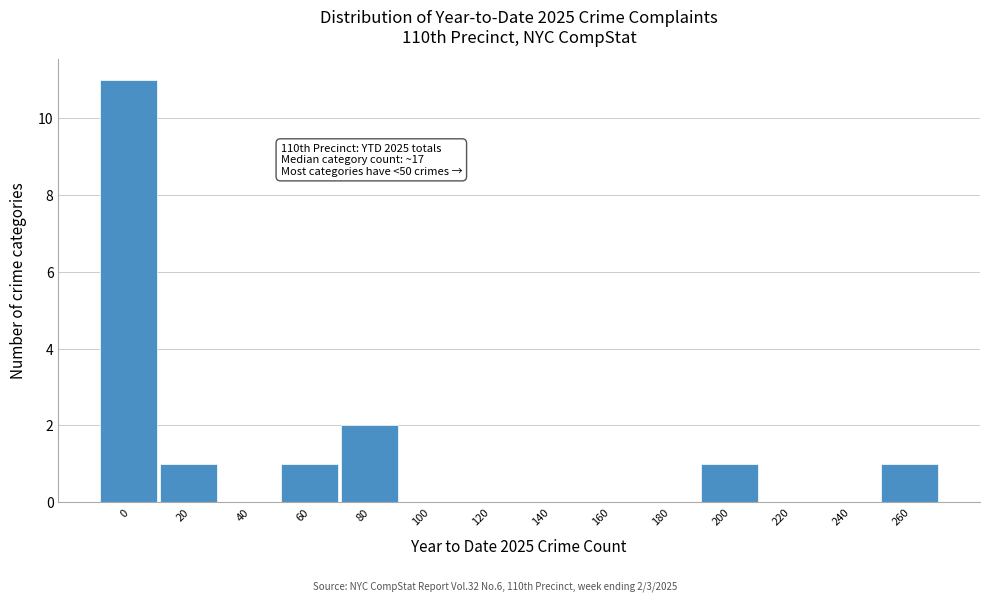

Reading left to right, transcribe all the data shown in this chart.

0=11	20=1	40=0	60=1	80=2	100=0	120=0	140=0	160=0	180=0	200=1	220=0	240=0	260=1